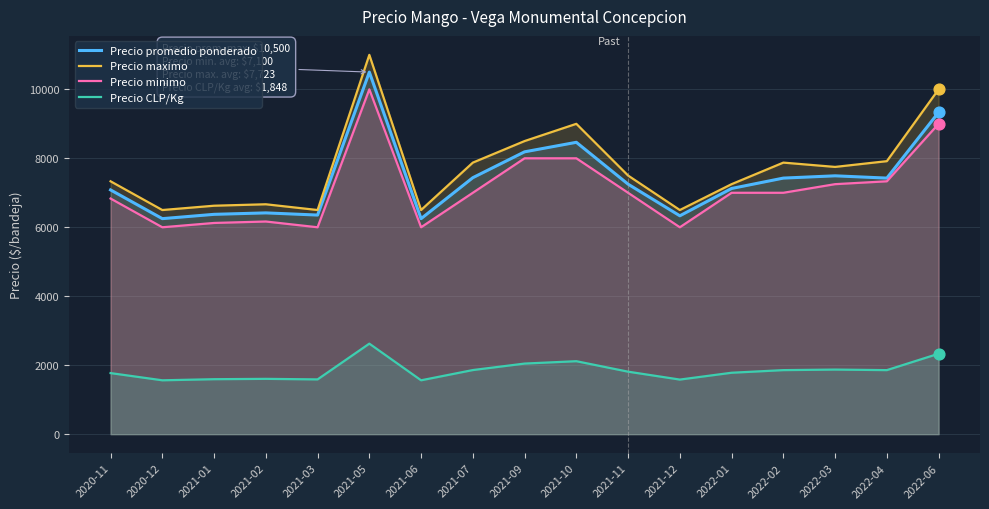

At which category is the sum across all series the highest?

2021-05